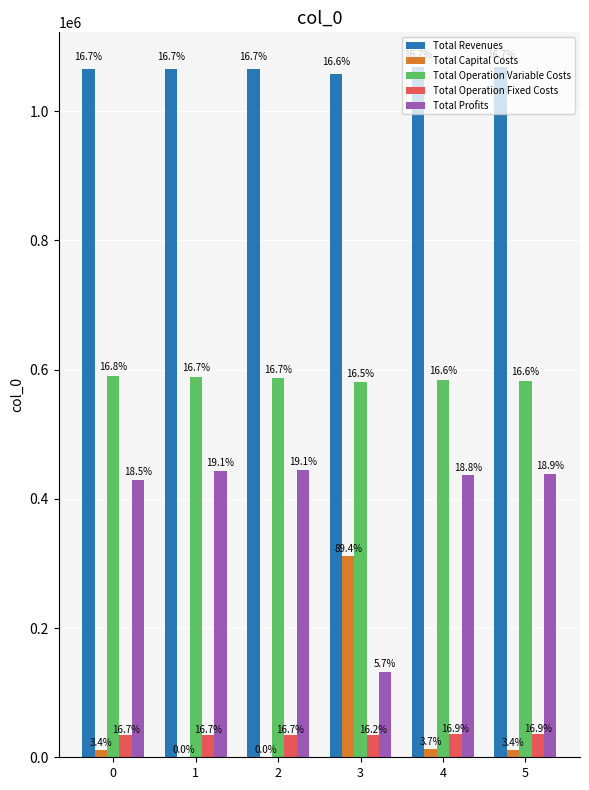

Reading right to left, list all the values displayed in this chart.

Total Revenues: 1068319.2	1068319.2	1057887.9	1065525.5	1065525.5	1065525.5
Total Capital Costs: 12000.0	12800.0	311200.0	0.0	0.0	12000.0
Total Operation Variable Costs: 582276.8	584105.6	580171.3	586206.4	588021.4	589833.9
Total Operation Fixed Costs: 35309.0	35309.0	33963.9	34888.6	34888.6	34888.6
Total Profits: 438733.4	436104.7	132552.7	444430.4	442615.5	428803.0